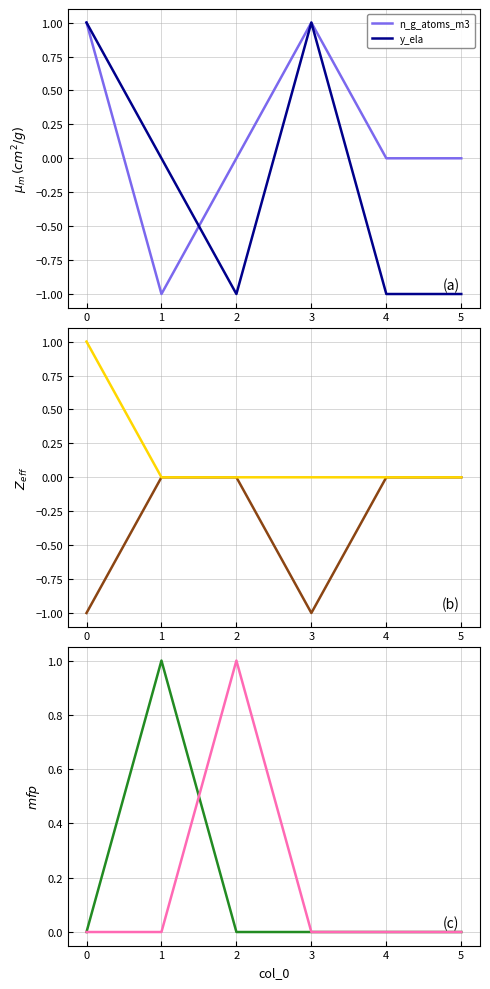

The value of y_ela at 0 is 1. True or false?

True